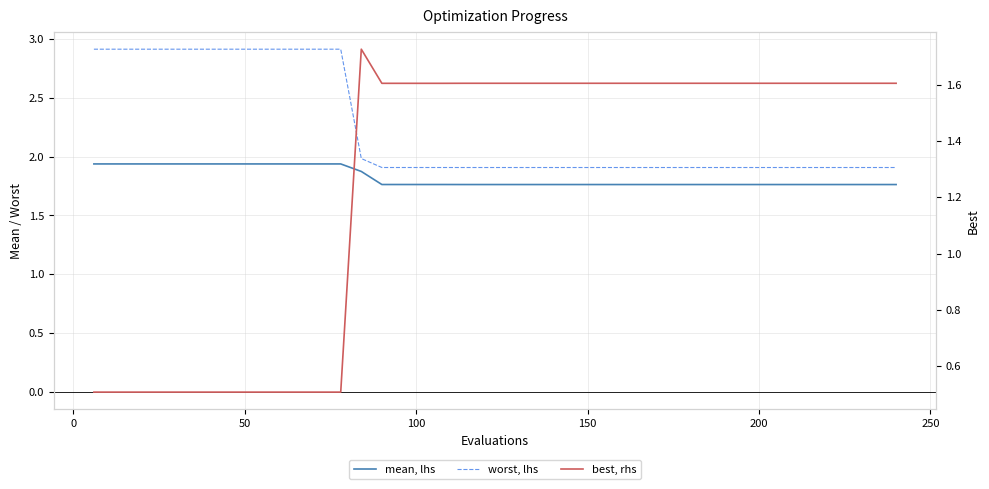

Reading left to right, what are all the values shown in this chart?

mean, lhs: 1.9	1.9	1.9	1.9	1.9	1.9	1.9	1.9	1.9	1.9	1.9	1.9	1.9	1.9	1.8	1.8	1.8	1.8	1.8	1.8	1.8	1.8	1.8	1.8	1.8	1.8	1.8	1.8	1.8	1.8	1.8	1.8	1.8	1.8	1.8	1.8	1.8	1.8	1.8	1.8
worst, lhs: 2.9	2.9	2.9	2.9	2.9	2.9	2.9	2.9	2.9	2.9	2.9	2.9	2.9	2.0	1.9	1.9	1.9	1.9	1.9	1.9	1.9	1.9	1.9	1.9	1.9	1.9	1.9	1.9	1.9	1.9	1.9	1.9	1.9	1.9	1.9	1.9	1.9	1.9	1.9	1.9
best, rhs: 0.5	0.5	0.5	0.5	0.5	0.5	0.5	0.5	0.5	0.5	0.5	0.5	0.5	1.7	1.6	1.6	1.6	1.6	1.6	1.6	1.6	1.6	1.6	1.6	1.6	1.6	1.6	1.6	1.6	1.6	1.6	1.6	1.6	1.6	1.6	1.6	1.6	1.6	1.6	1.6